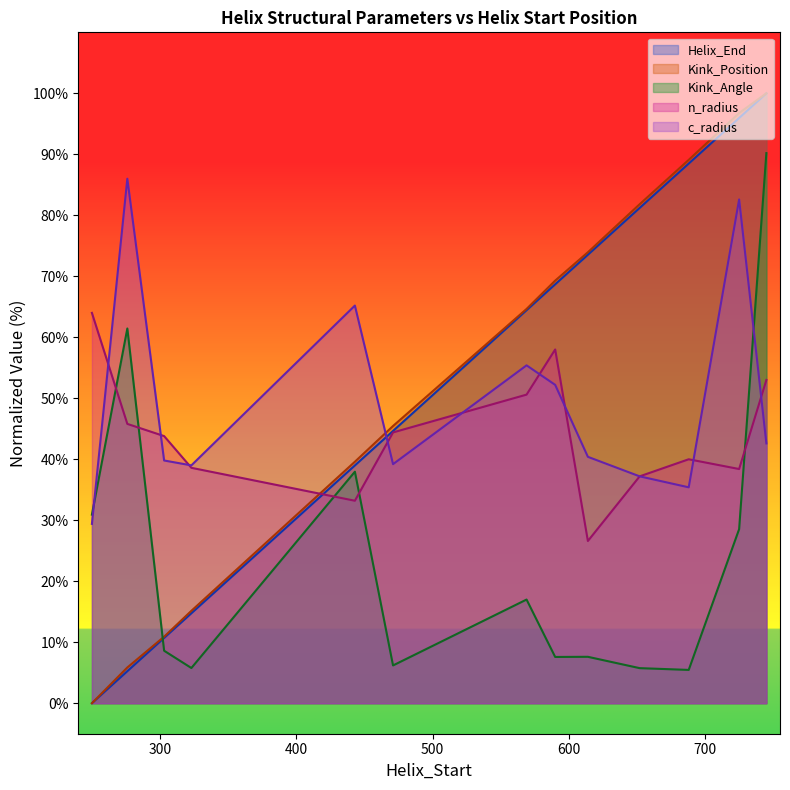

How many data points does each series have?

13